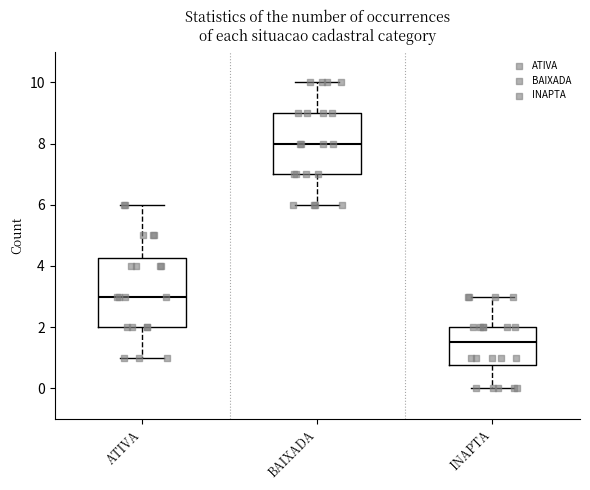

Reading left to right, transcribe this box plot: for each box, give where its median line is, the range the box spans, and where its two whiskers end, as read against the y-axis. The values are not printed on the chart, so give them approximately, as read against the axis.

ATIVA: median 3.0, box 2.0 to 4.2, whiskers 1.0 to 6.0
BAIXADA: median 8.0, box 7.0 to 9.0, whiskers 6.0 to 10.0
INAPTA: median 1.6, box 0.8 to 2.0, whiskers 0.0 to 3.0